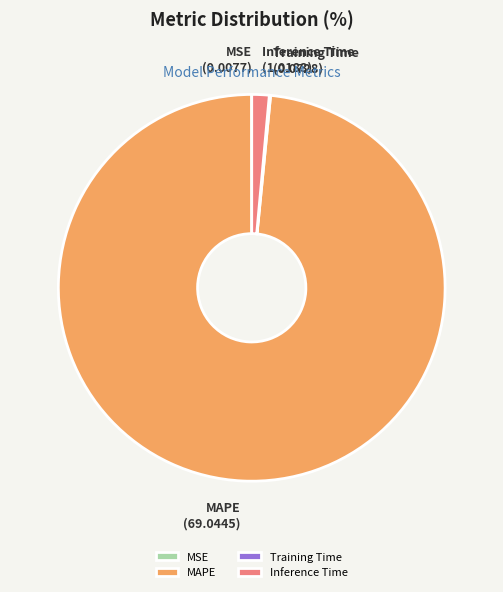

What is the largest slice in the pie chart?

MAPE